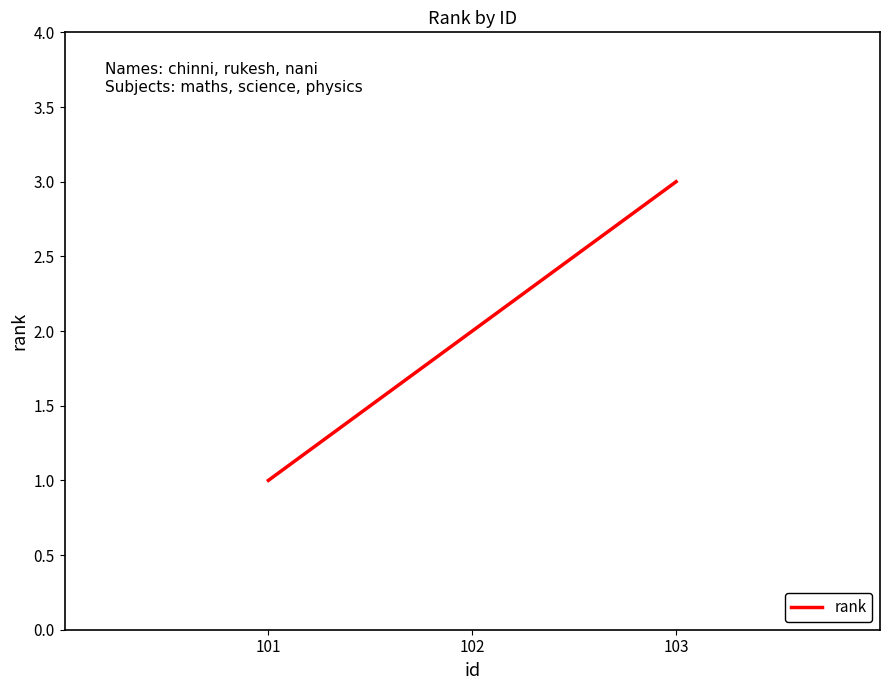

What is the change in value from 101 to 103?

+2